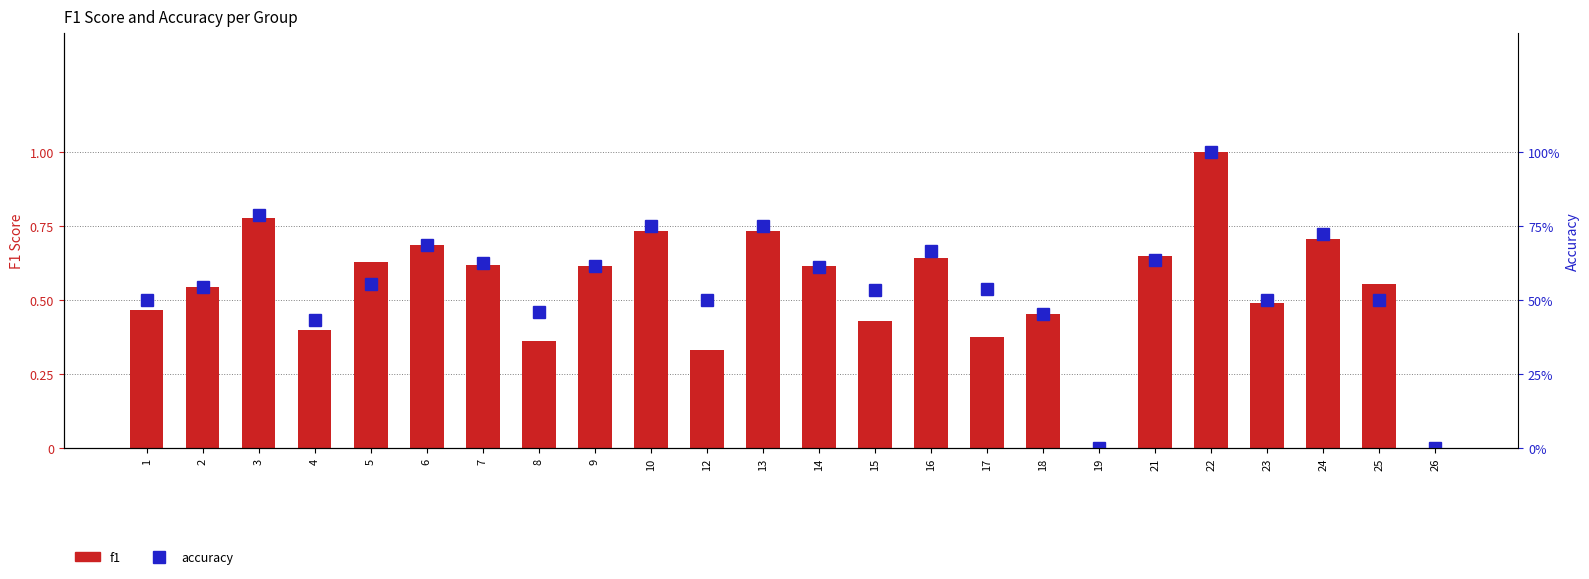

Reading left to right, list all the values displayed in this chart.

f1: 0.5	0.5	0.8	0.4	0.6	0.7	0.6	0.4	0.6	0.7	0.3	0.7	0.6	0.4	0.6	0.4	0.5	0.0	0.6	1.0	0.5	0.7	0.6	0.0
accuracy: 0.5	0.5	0.8	0.4	0.6	0.7	0.6	0.5	0.6	0.8	0.5	0.8	0.6	0.5	0.7	0.5	0.5	0.0	0.6	1.0	0.5	0.7	0.5	0.0